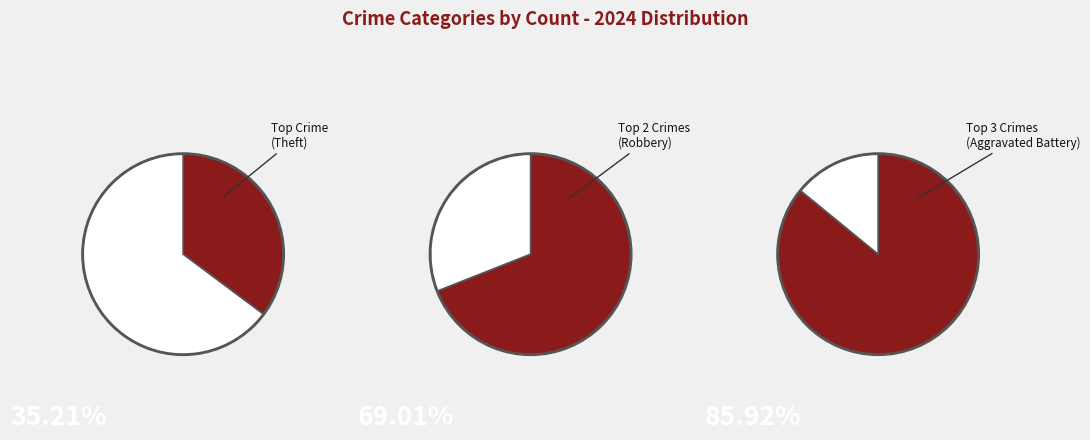

To the nearest percent, what portion does Aggravated Battery represent?

17%